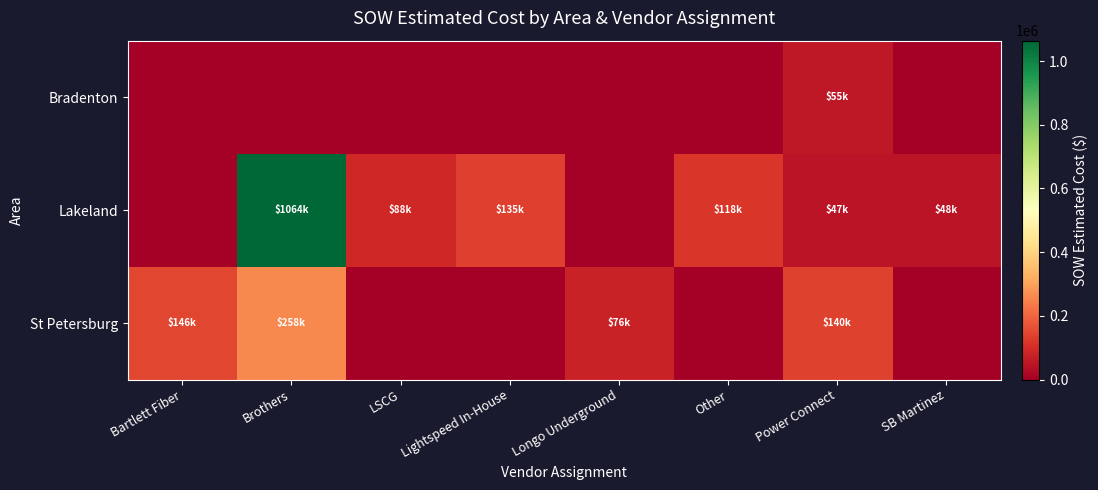

Between Longo Underground and Power Connect, which is larger?

Power Connect